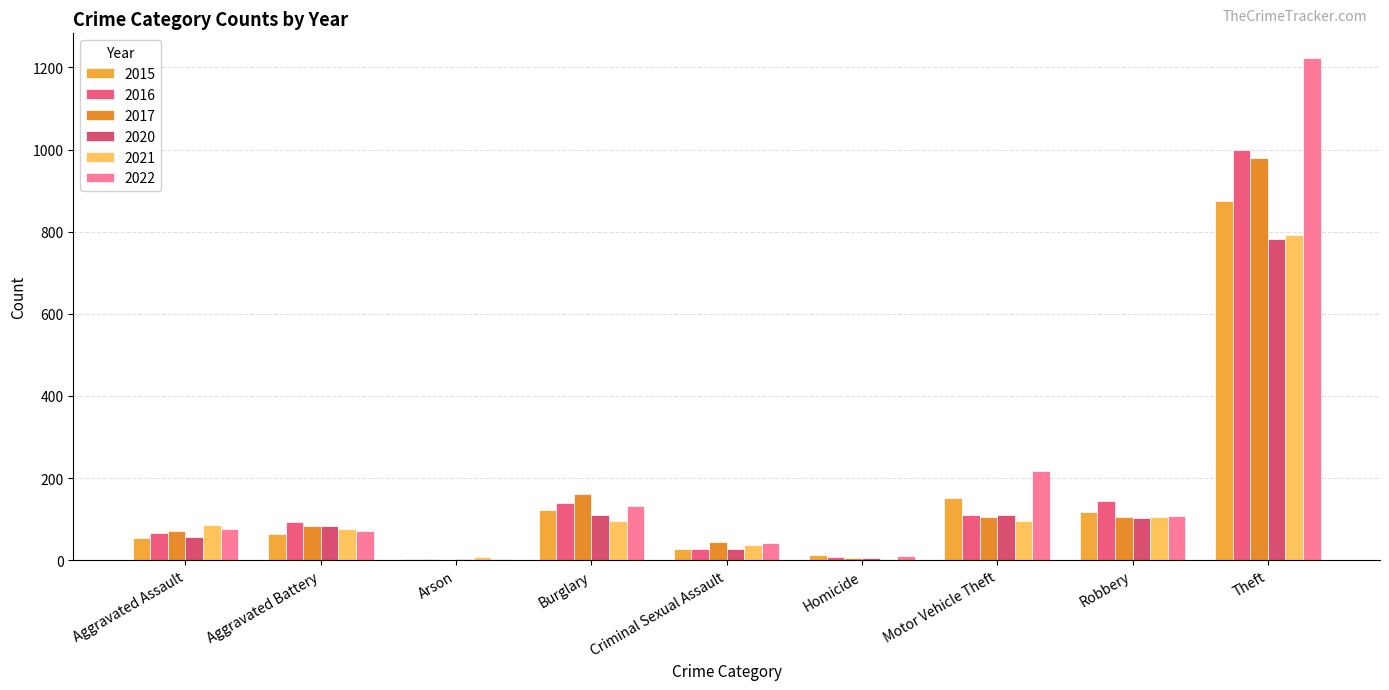

Does the chart contain stacked bars?

No